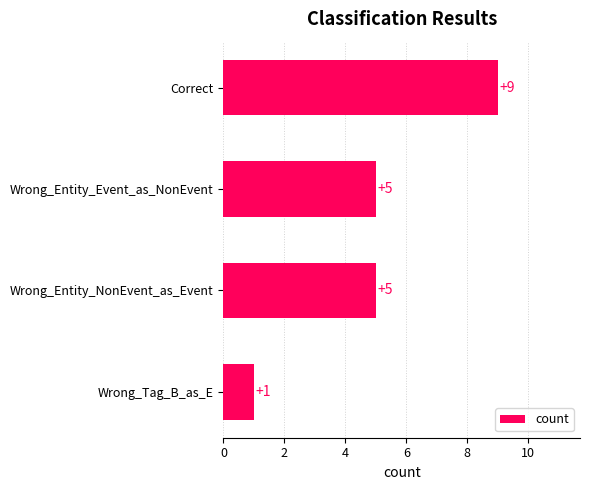

The value at Wrong_Entity_NonEvent_as_Event is 5. True or false?

True